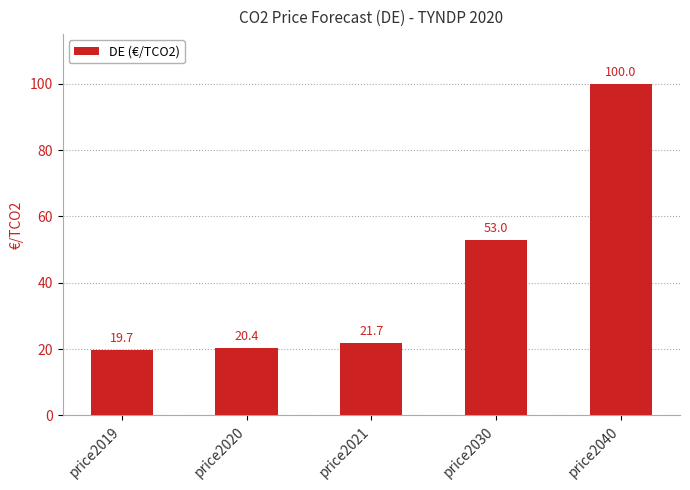

Reading left to right, extract all data points from this chart.

price2019=19.7	price2020=20.4	price2021=21.7	price2030=53.0	price2040=100.0